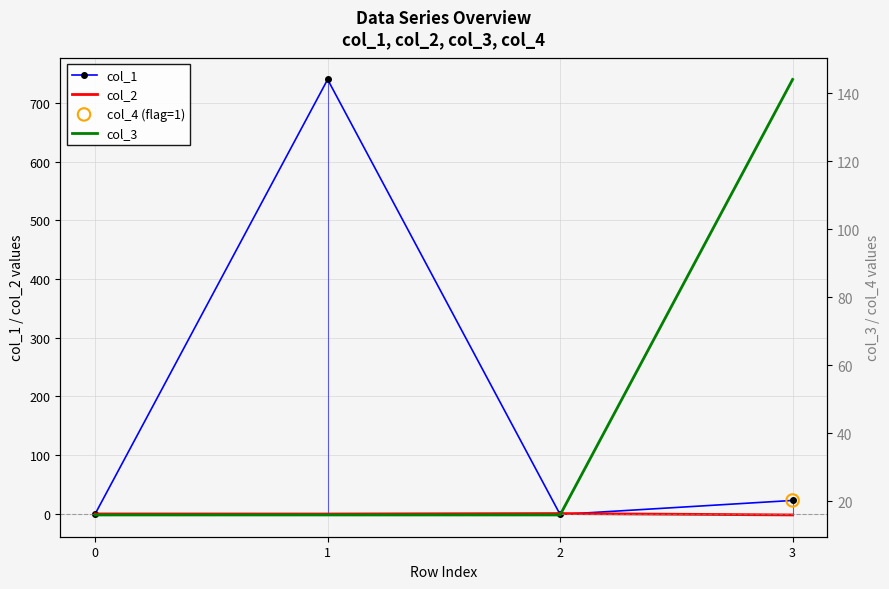

Which series has the largest Y range (max minus min)?

col_1